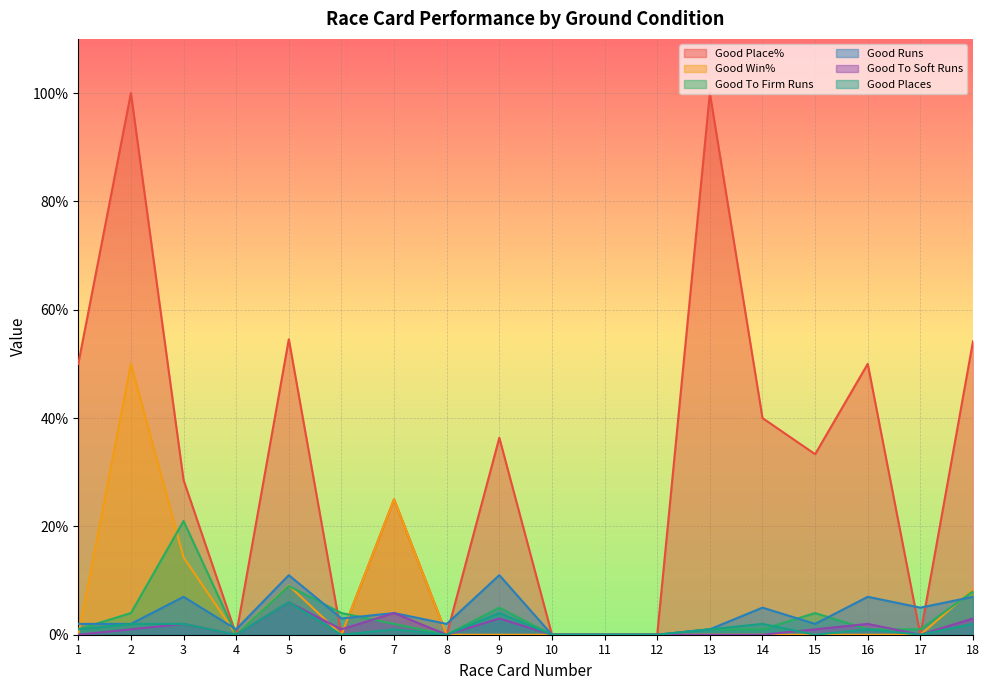

True or false: Good Win% and Good Place% cross at least once.

False